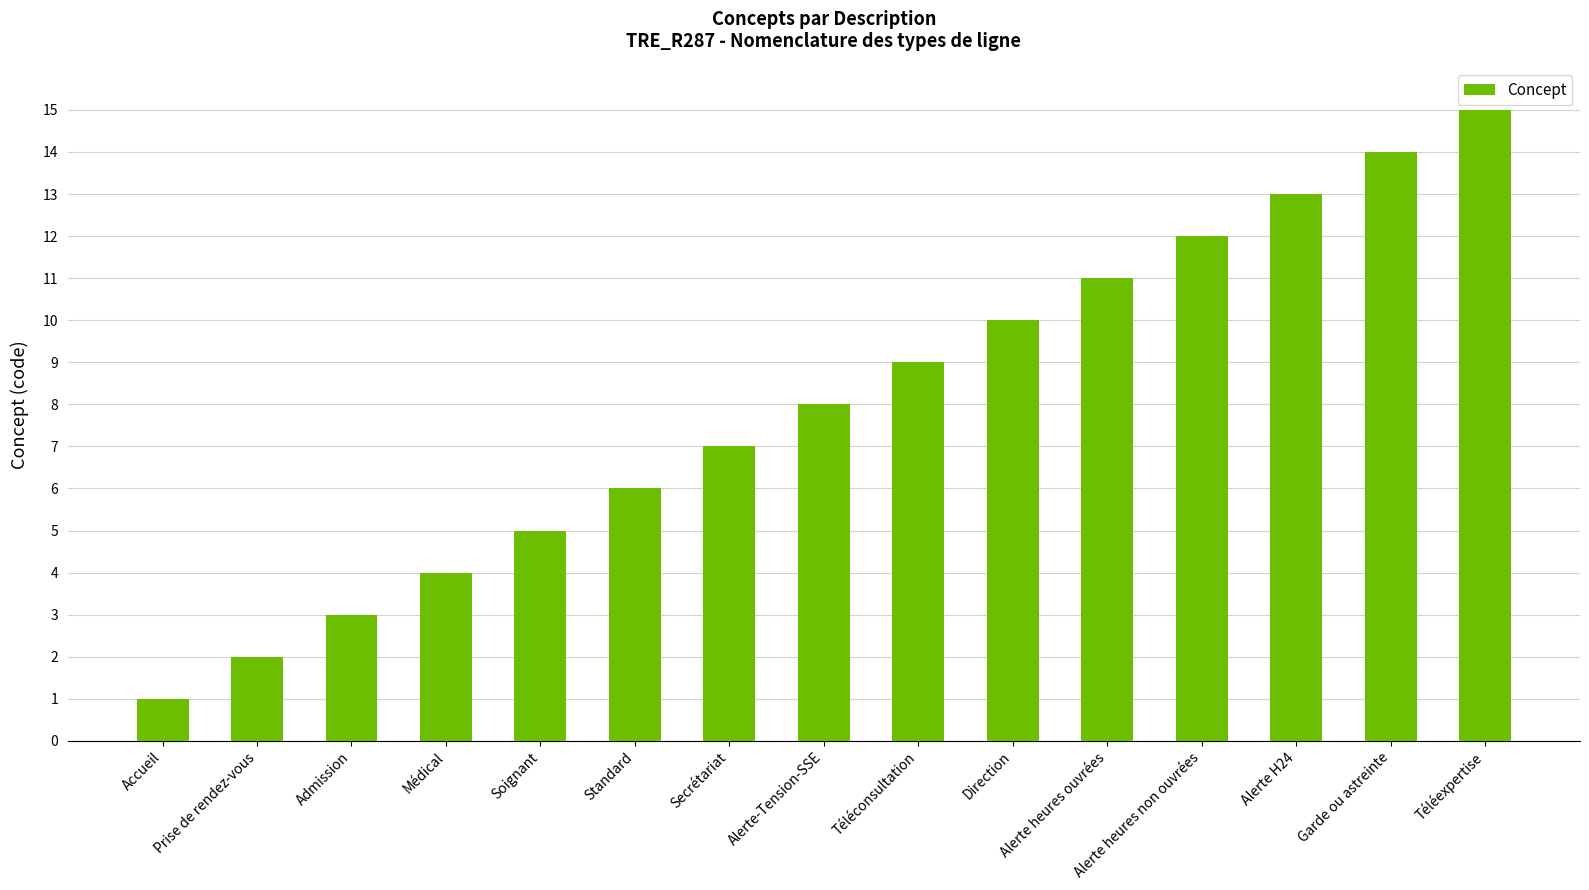

Approximately how many times larger is the value at Alerte heures non ouvrées compared to Garde ou astreinte?

0.9